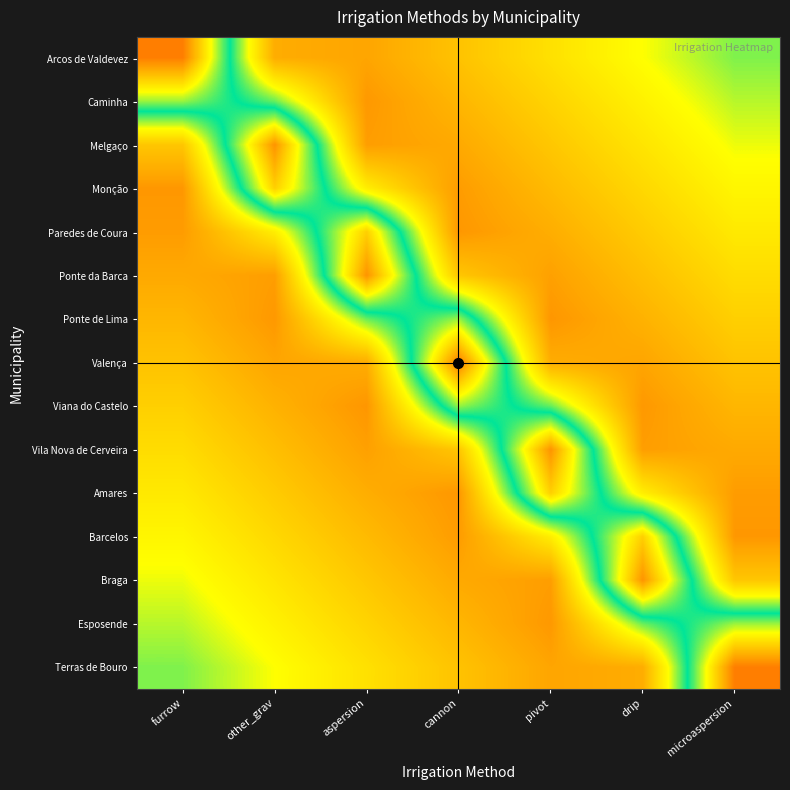

At which category is the sum across all series the highest?

furrow